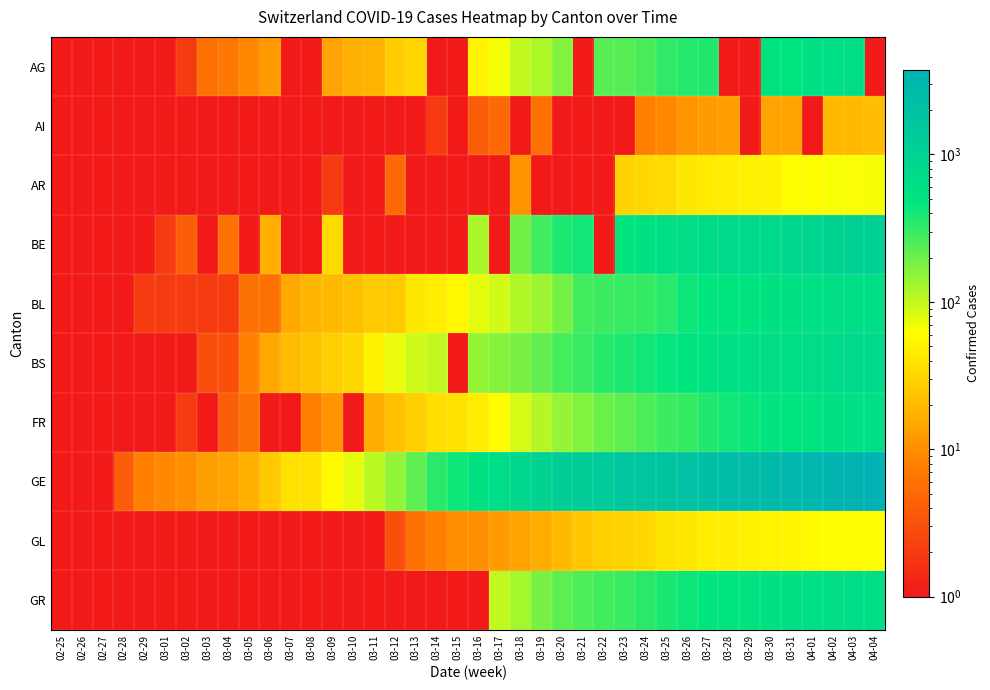

How many values in GL are above zero?

26